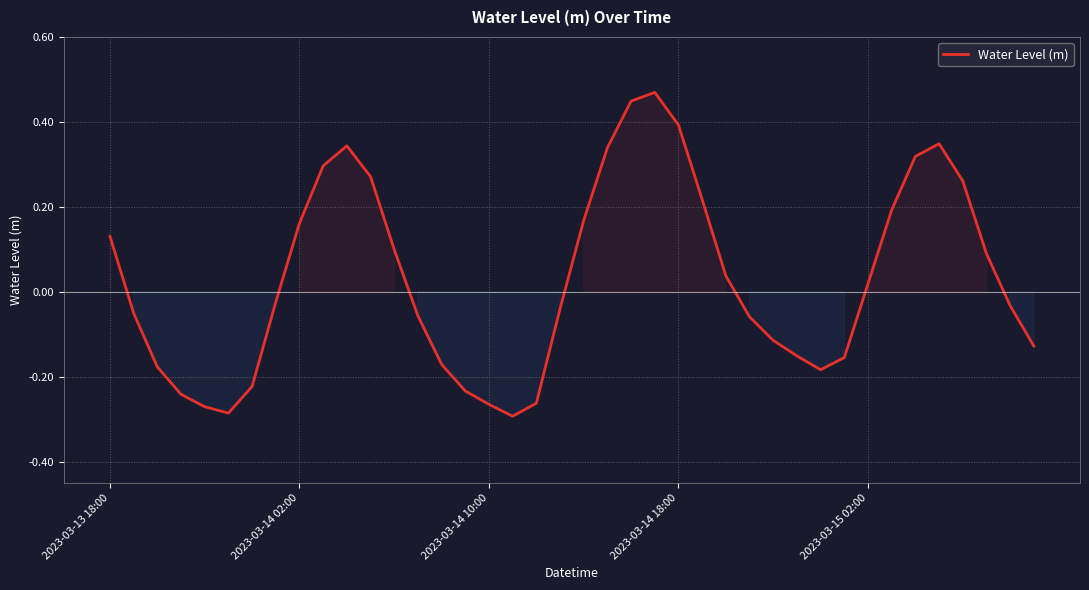

How many values are below zero?

21